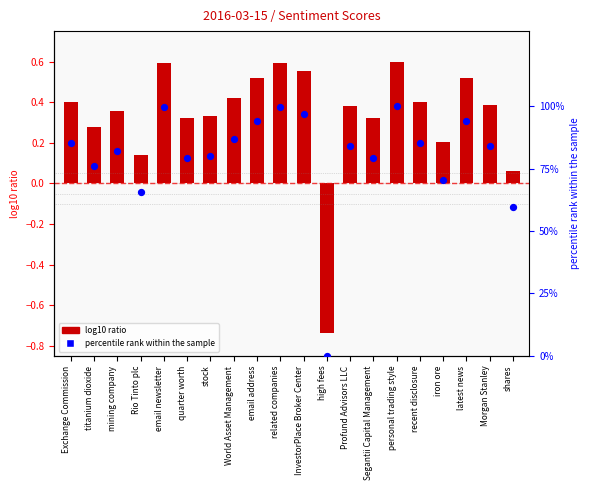

At which category is the sum across all series the highest?

personal trading style